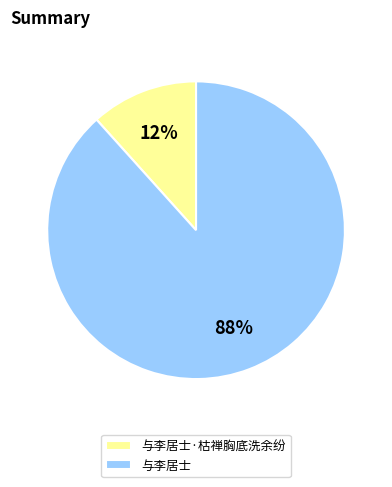

To the nearest percent, what is the average slice percentage?

50%